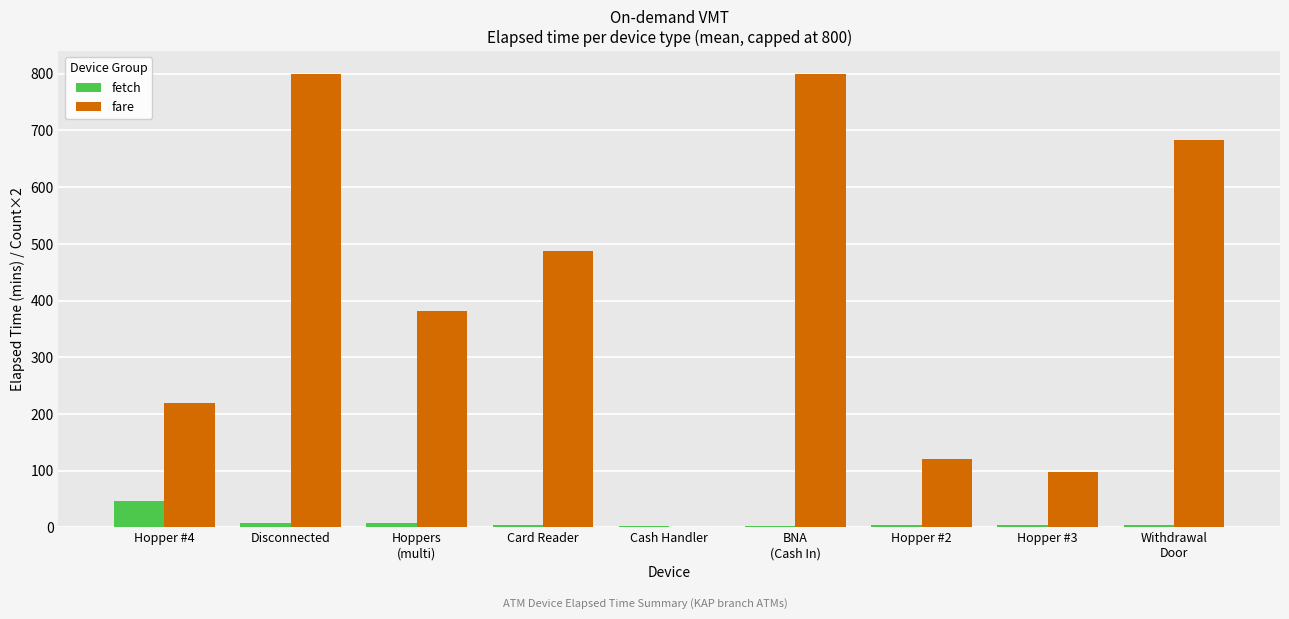

The fare series shows 0.0 at Cash Handler. True or false?

True